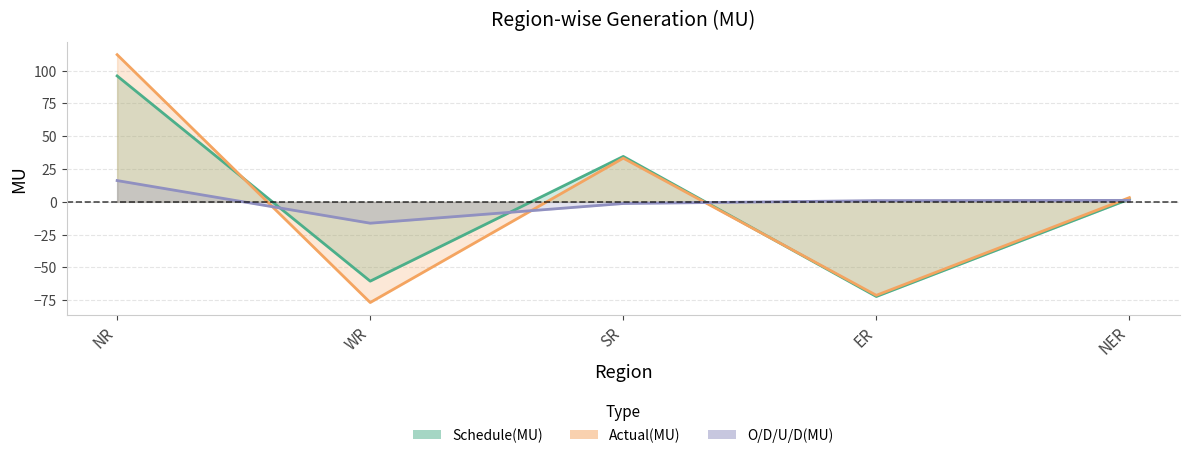

What is the minimum value for Actual(MU)?

-76.8